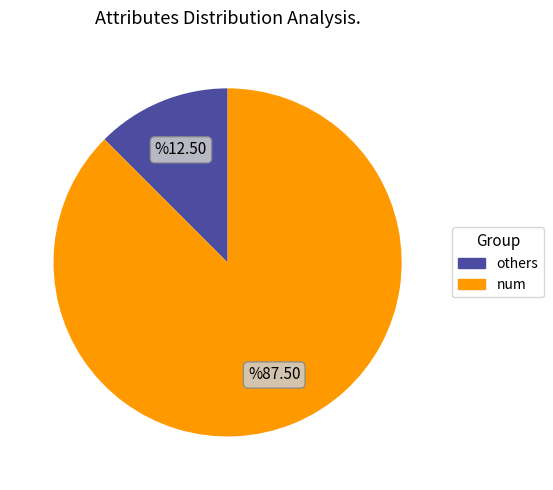

Is there a majority slice in this chart?

Yes